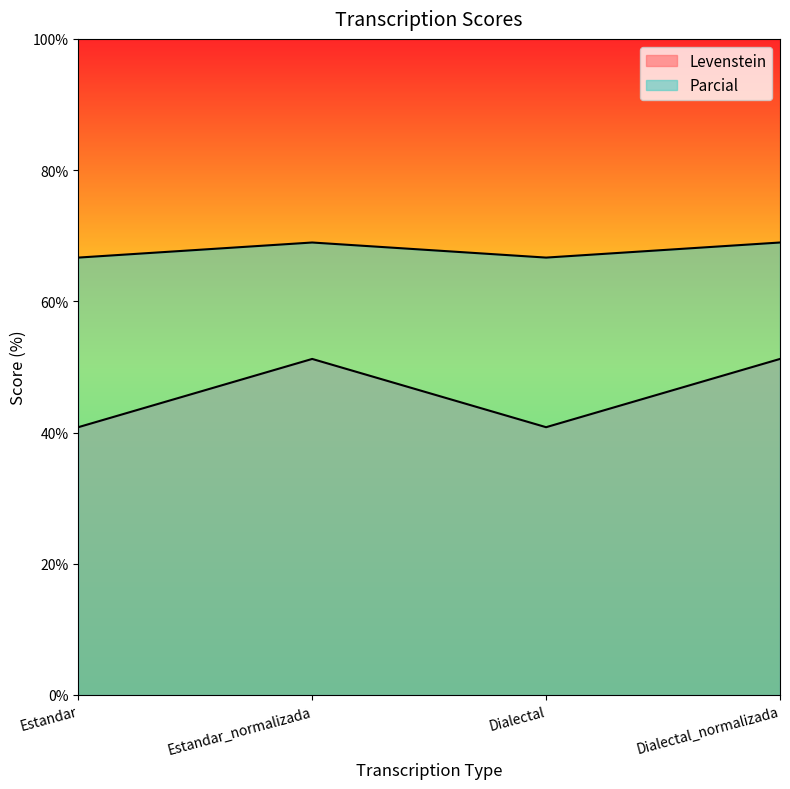

Between Estandar and Estandar_normalizada, which series saw the biggest shift?

Levenstein